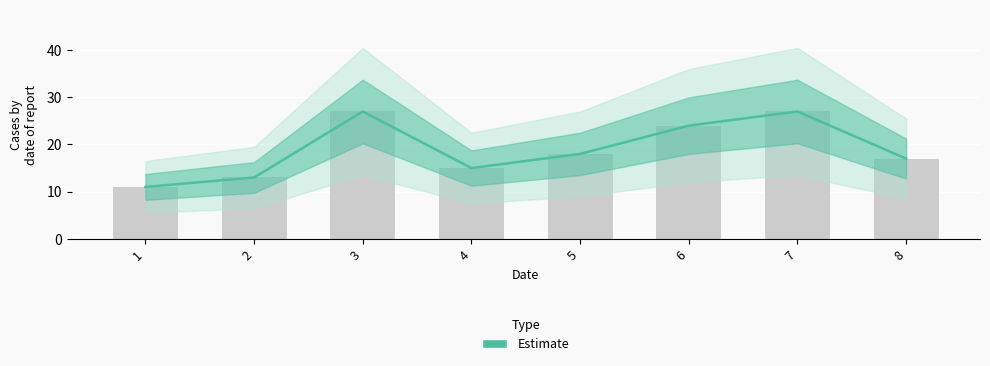

Where is the data nearest to the value 19?

5